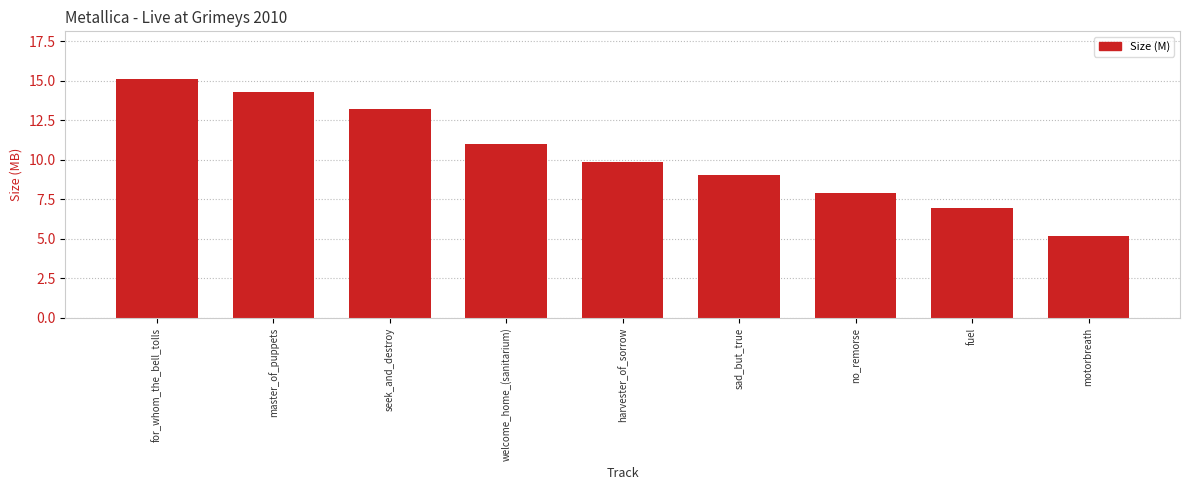

At which label is the value closest to 10?

harvester_of_sorrow